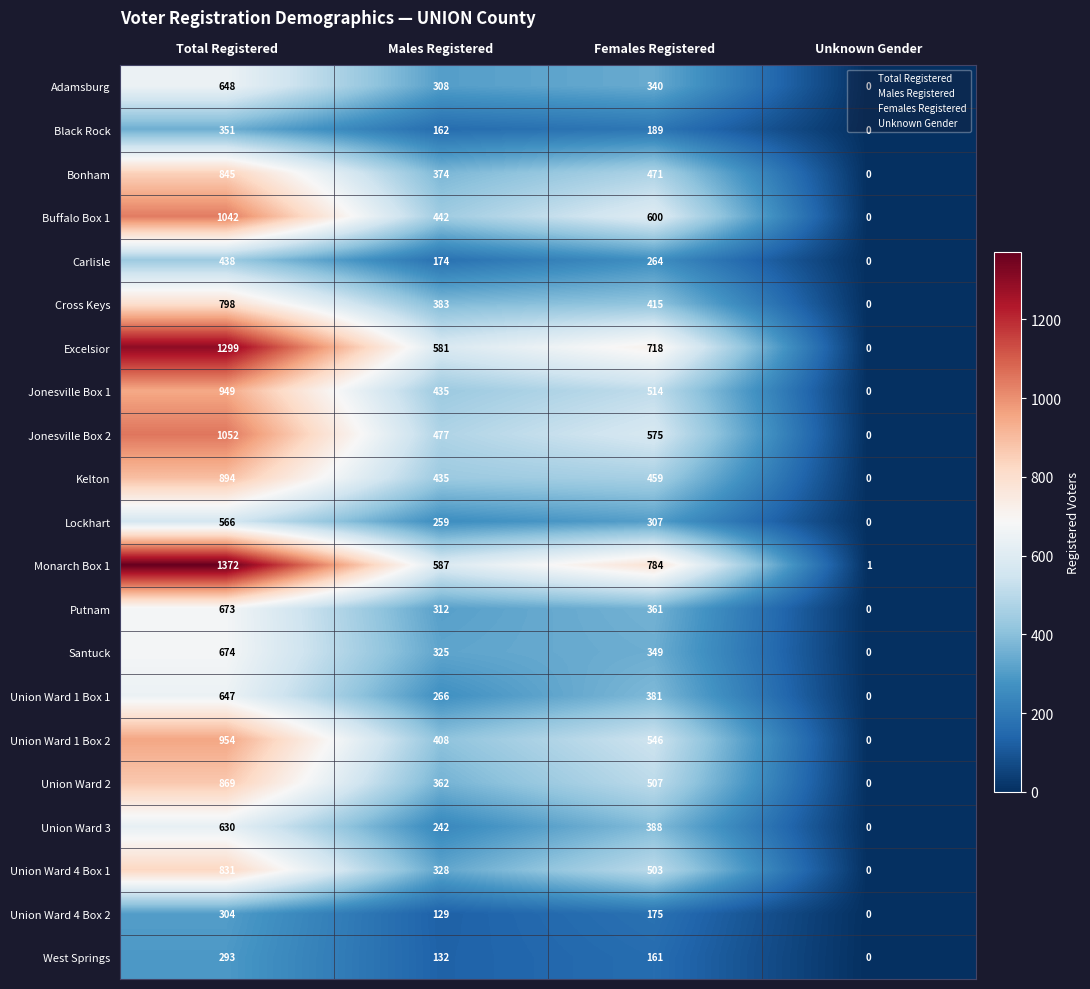

How many series are shown in this chart?

21